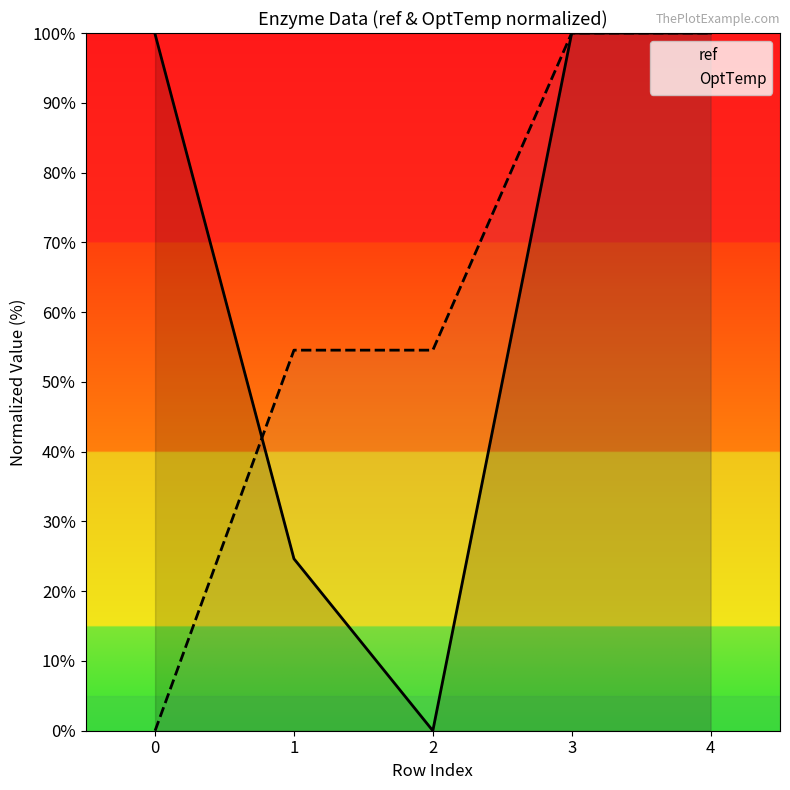

Which series ends up on top after the final intersection of OptTemp and ref?

OptTemp